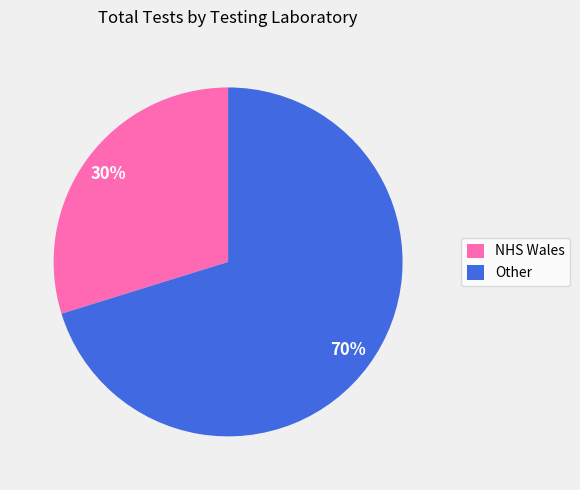

Which slice represents more than half of the pie?

Other